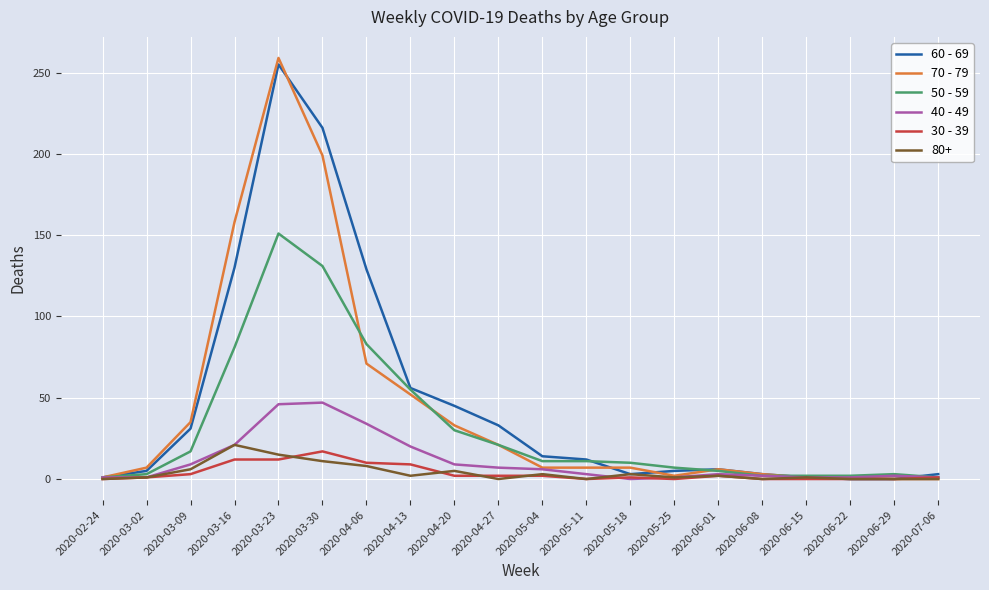

Which series has the widest spread of values?

70 - 79